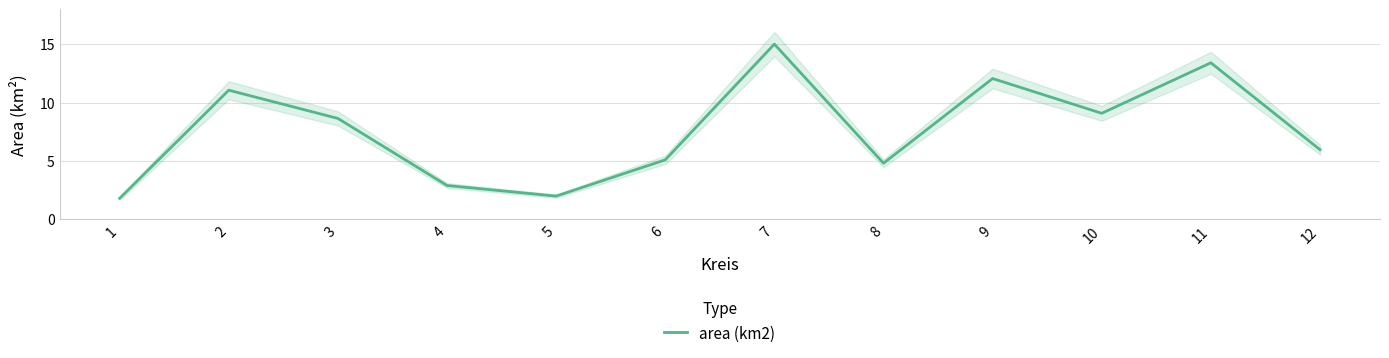

The value at 7 is 15.0. True or false?

True